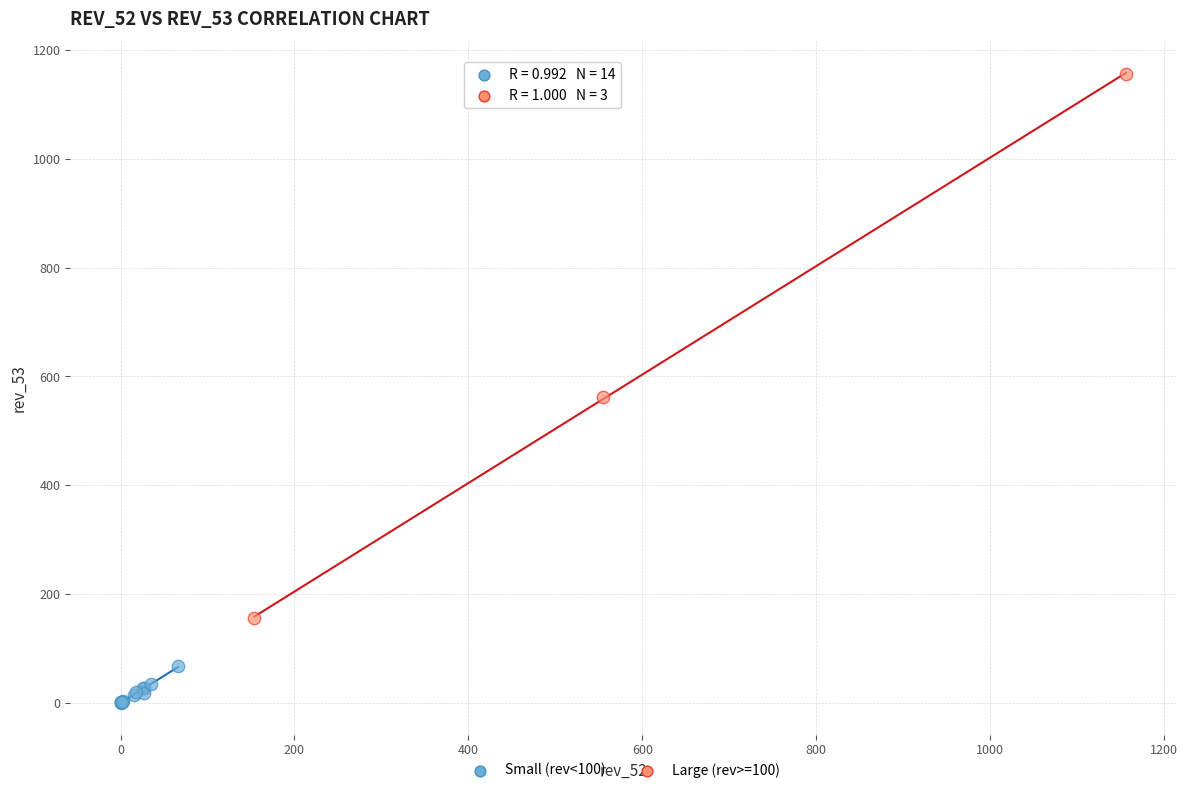

Which series contains the highest Y value?

Large (rev>=100)